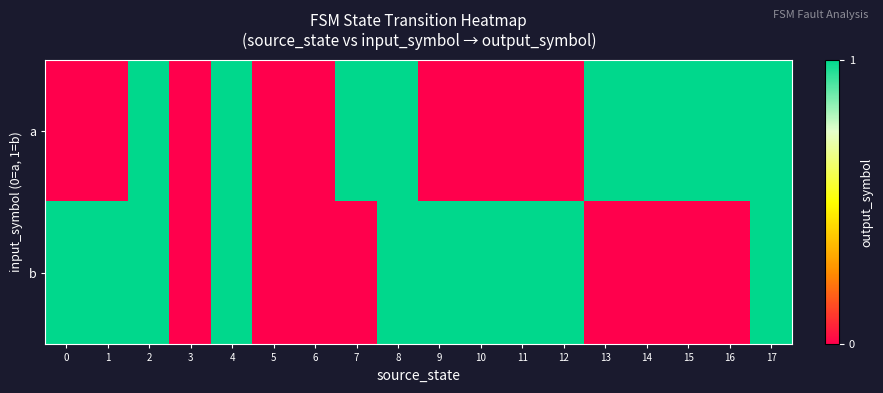

At how many categories does at least one series exceed 0?

15